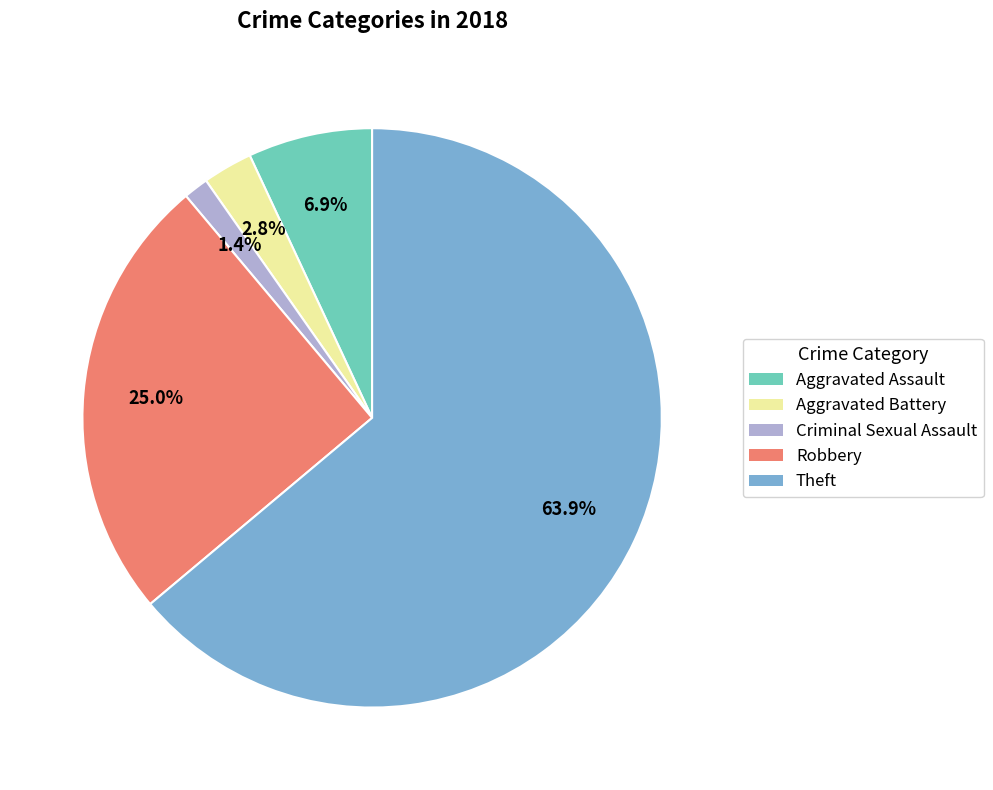

Rank the categories by value from lowest to highest.

Criminal Sexual Assault, Aggravated Battery, Aggravated Assault, Robbery, Theft